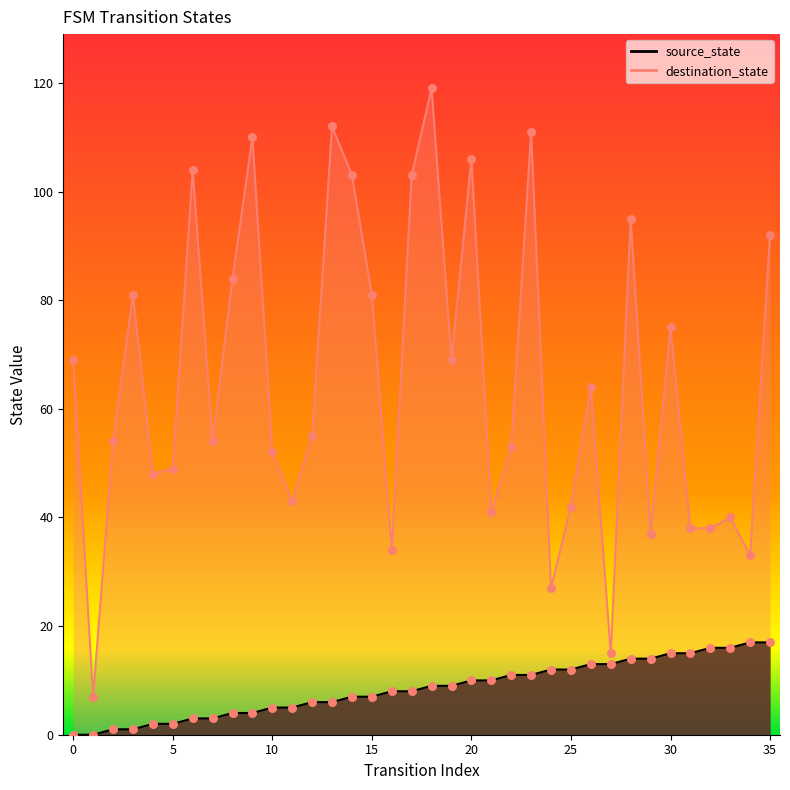

What is the total value across all series at 19?

78